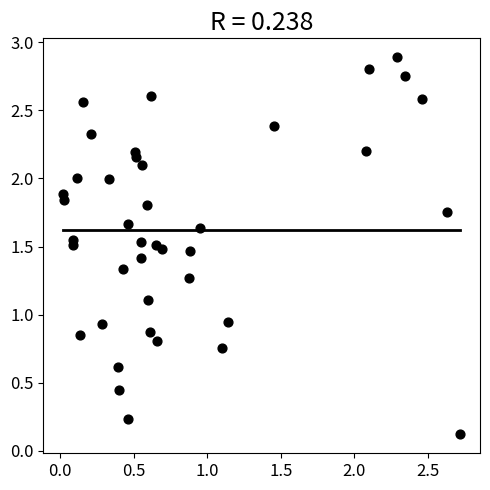

What is the range of X values (max minus min)?

2.7